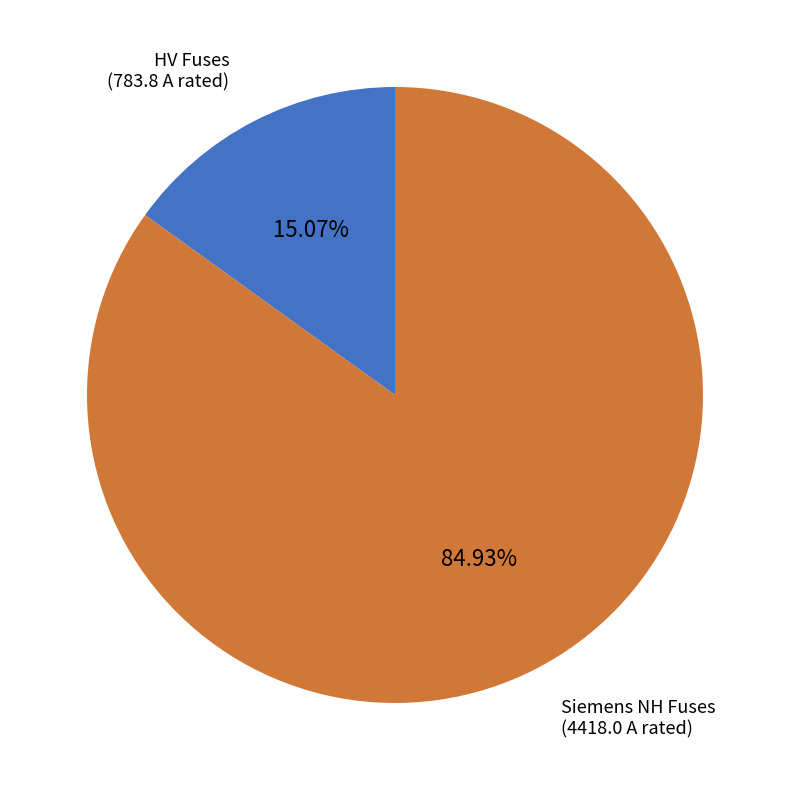

Do HV Fuses and Siemens NH Fuses together represent more than half of the pie?

Yes